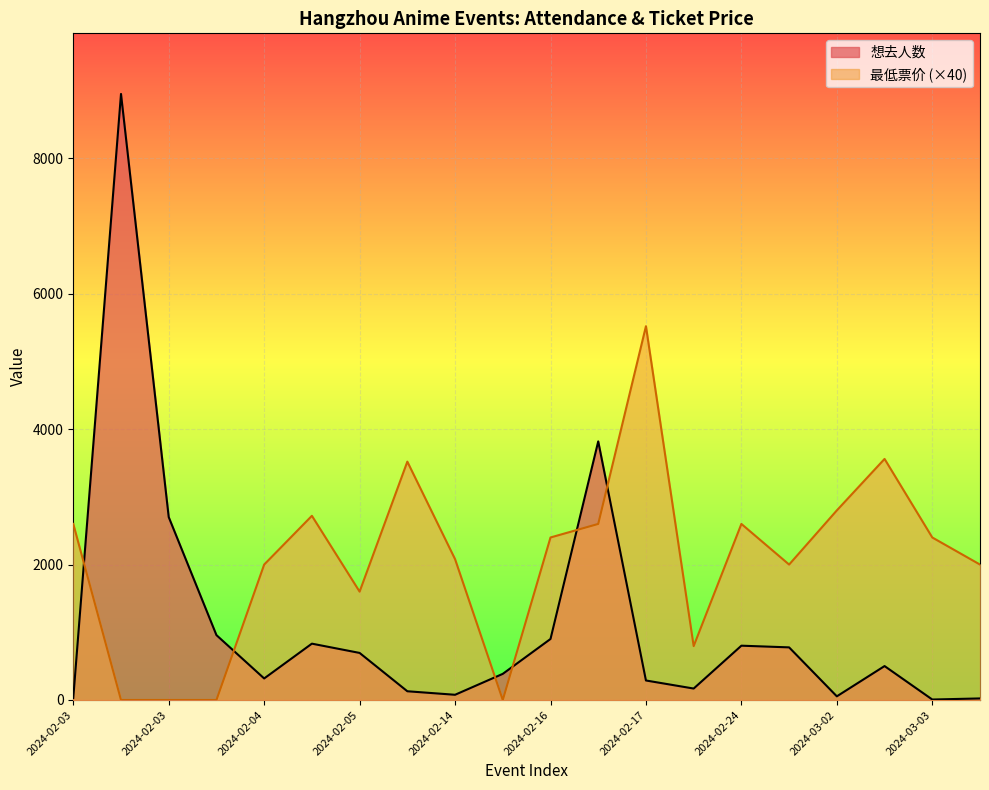

What is the difference between the maximum and second lowest values in the 想去人数 series?

8927